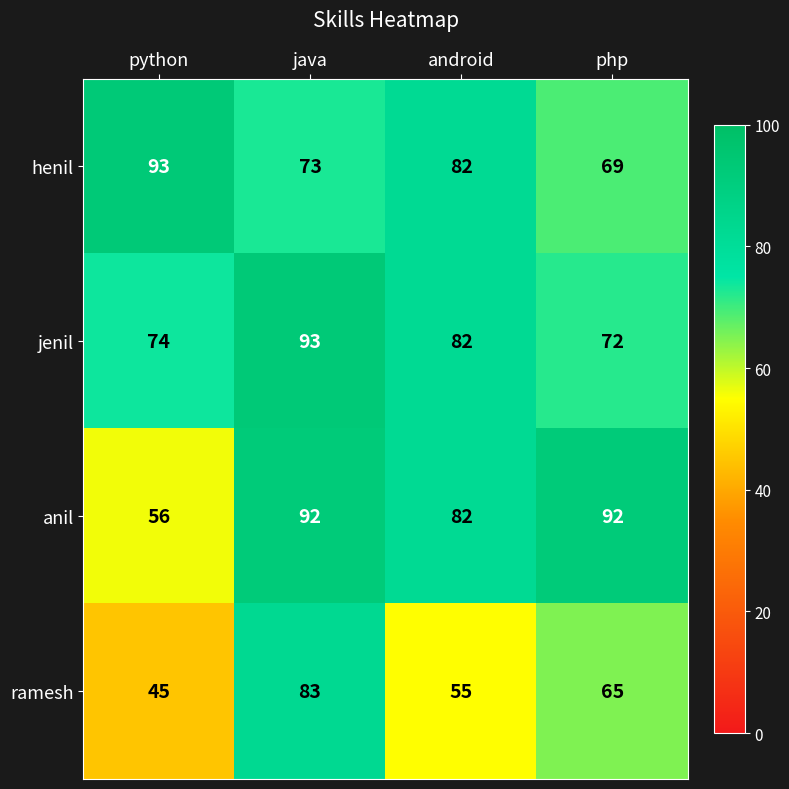

The henil series shows 28 at java. True or false?

False